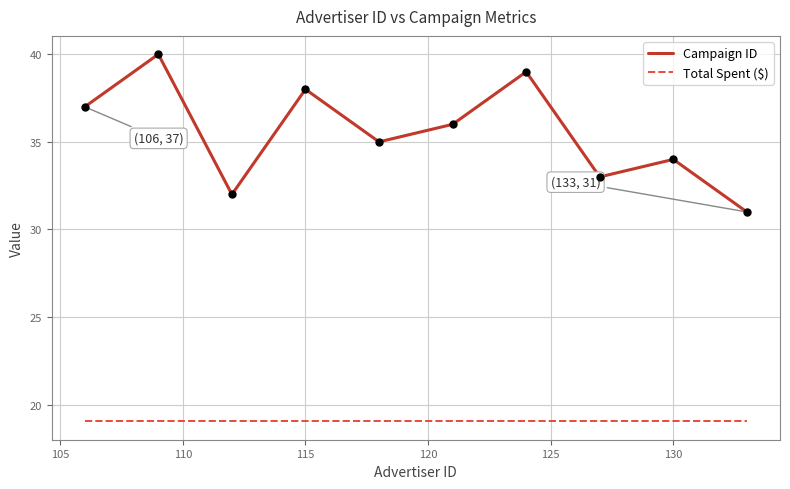

Reading right to left, list all the values displayed in this chart.

Campaign ID: 31.0	34.0	33.0	39.0	36.0	35.0	38.0	32.0	40.0	37.0
Total Spent ($): 19.1	19.1	19.1	19.1	19.1	19.1	19.1	19.1	19.1	19.1